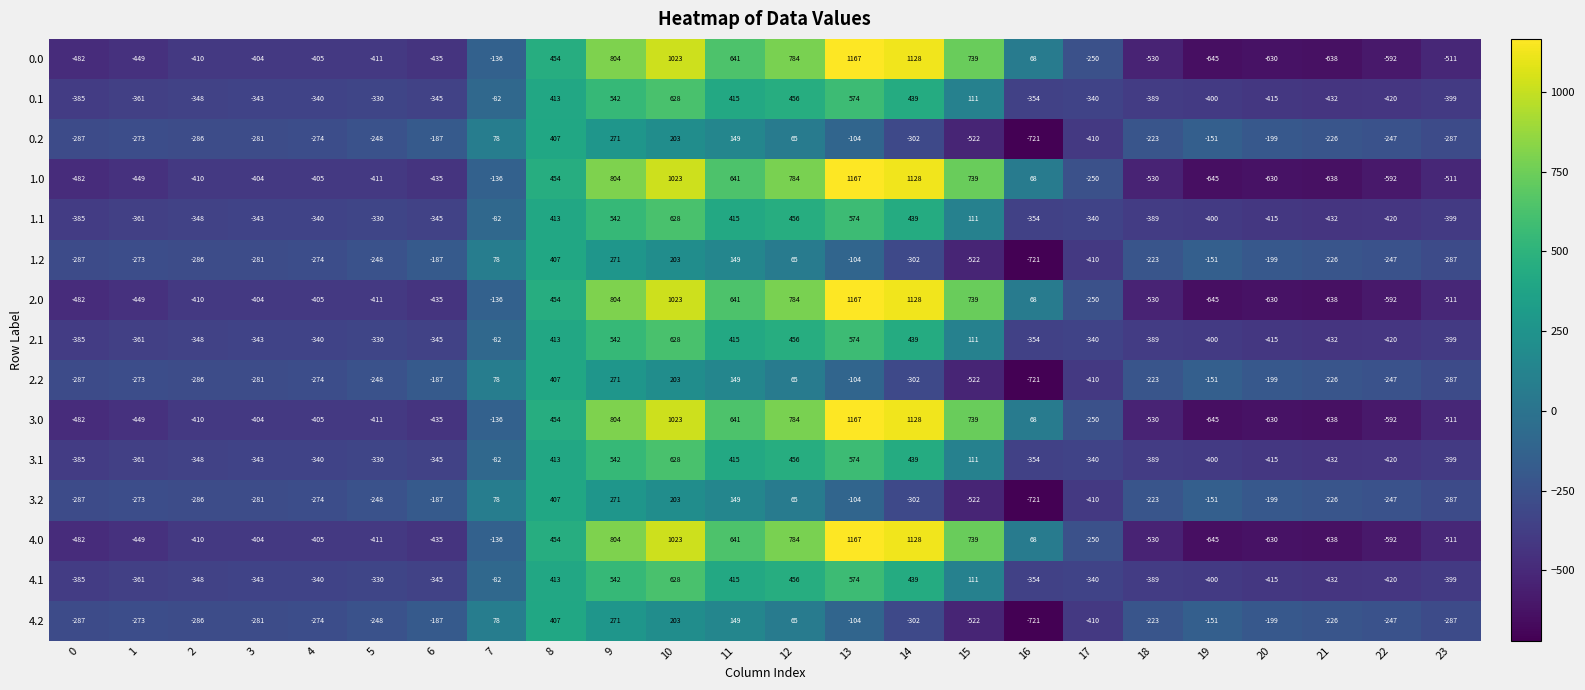

True or false: 2.2 has a value of -80 at 0.

False